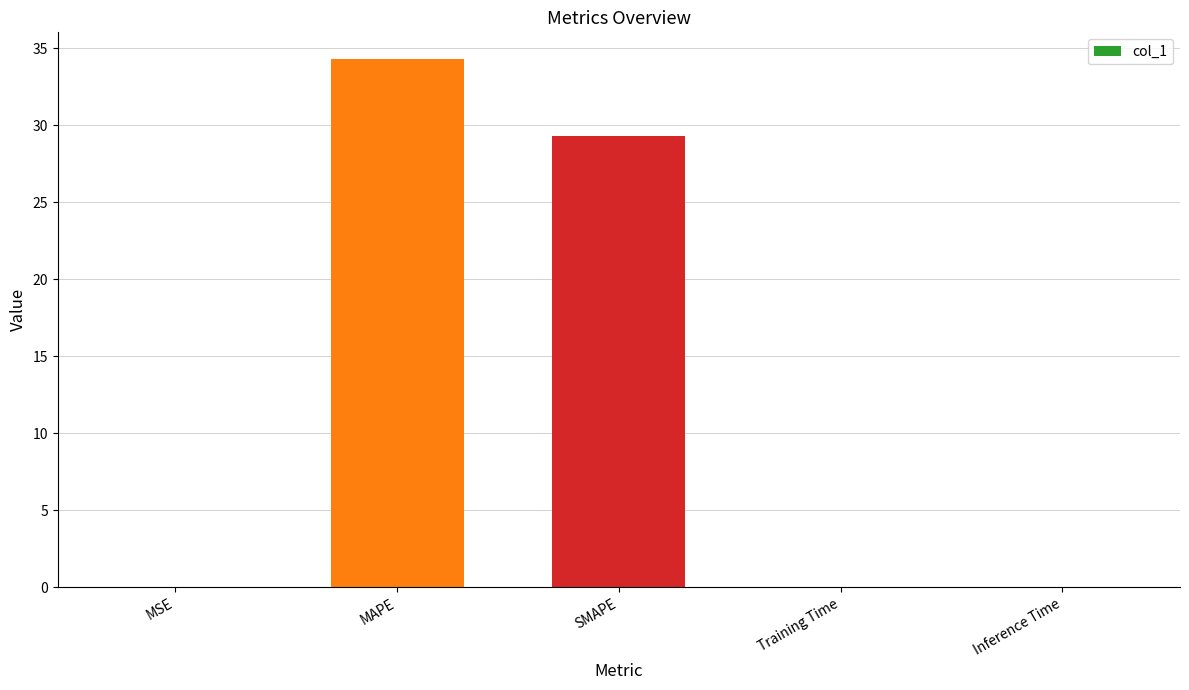

Which label corresponds to the largest value in the chart?

MAPE